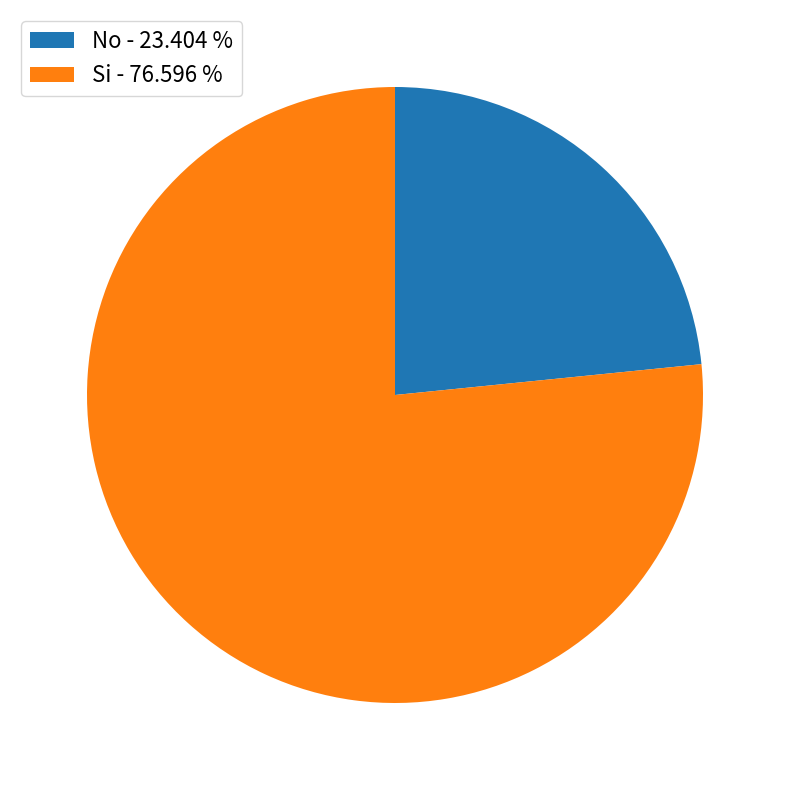

Does Si account for over 50% of the chart?

Yes